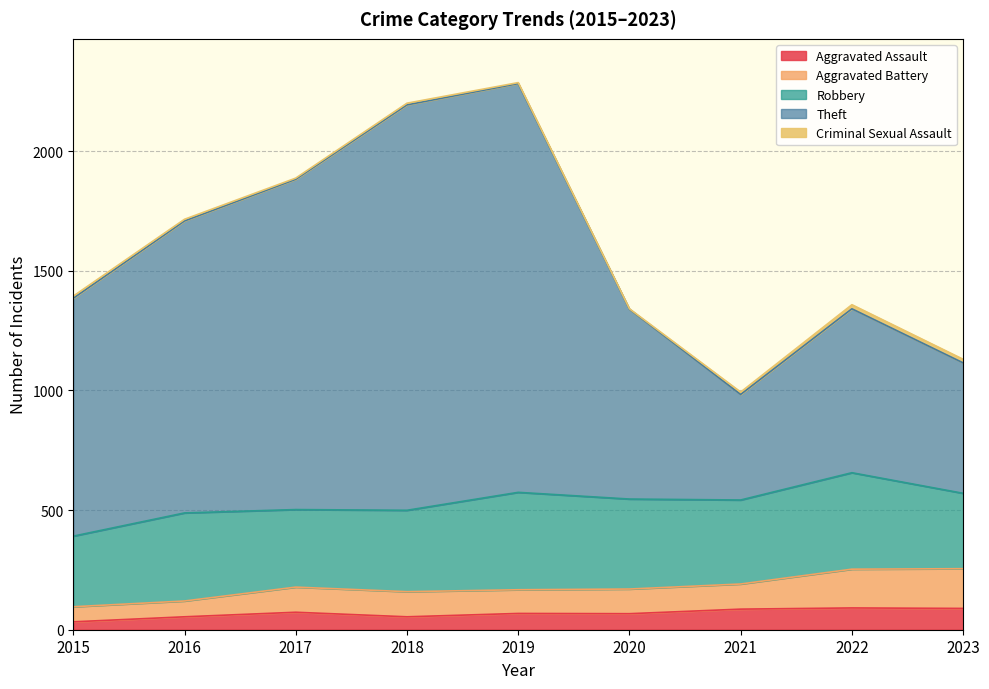

Rank the categories by Aggravated Battery value from lowest to highest.

2015, 2016, 2018, 2019, 2020, 2017, 2021, 2022, 2023